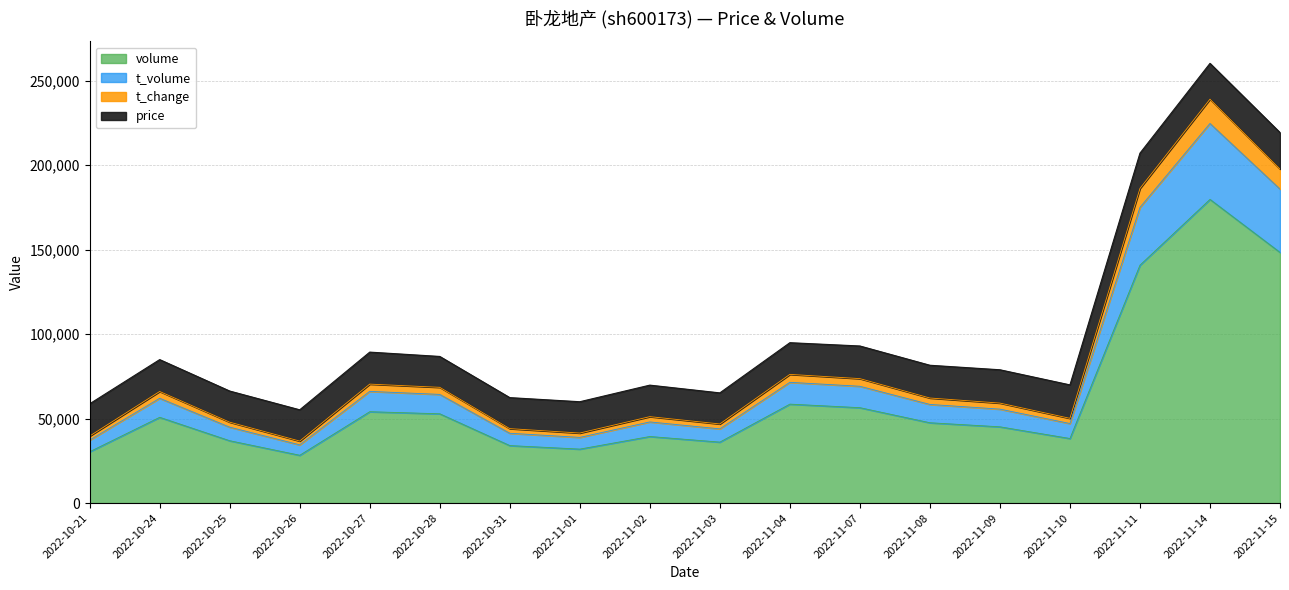

What is the minimum value for volume?

28285.0